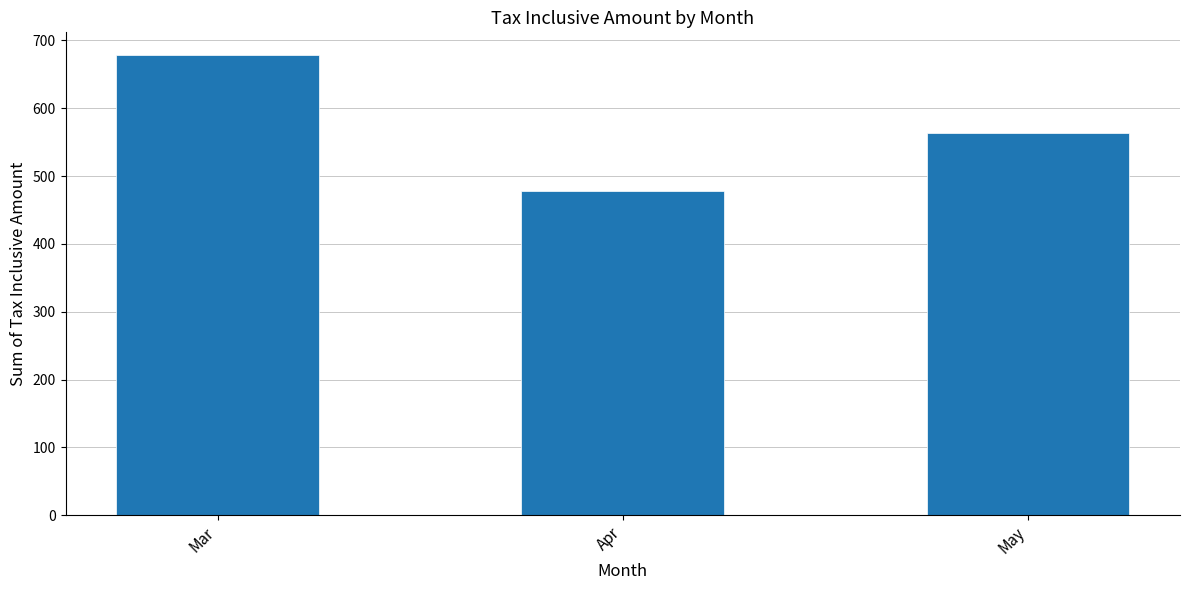

Are the bars grouped side by side (vs. stacked)?

No